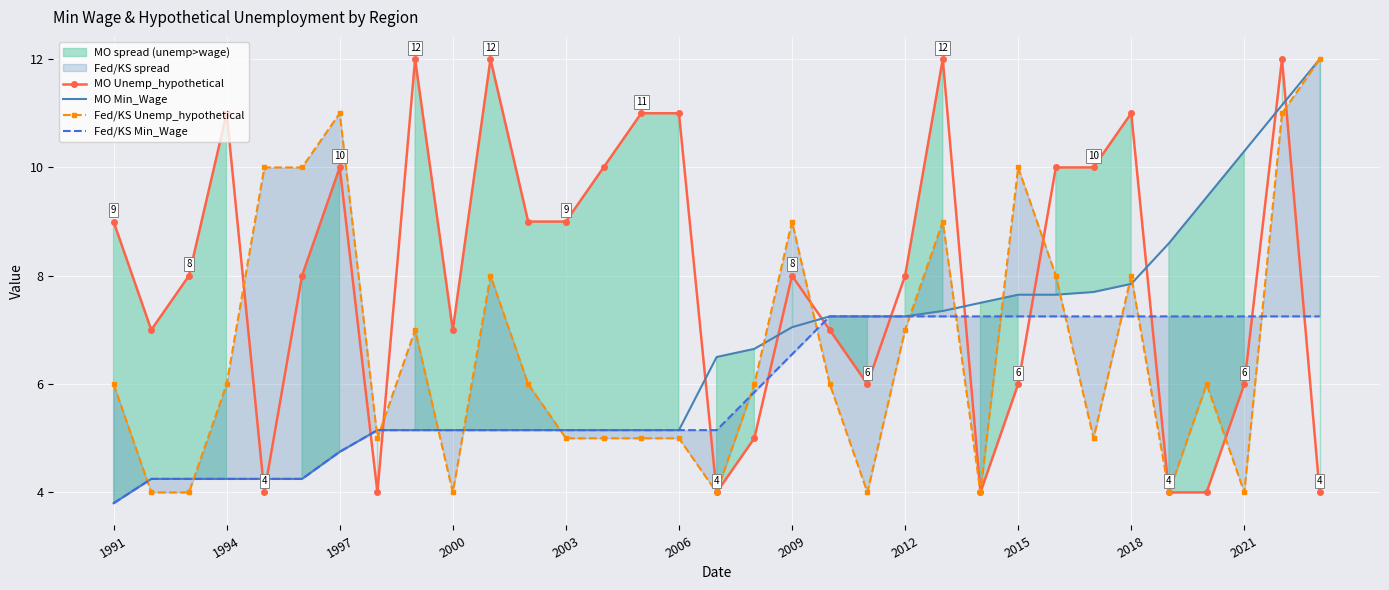

Where does the MO Min_Wage series first go above 6?

16